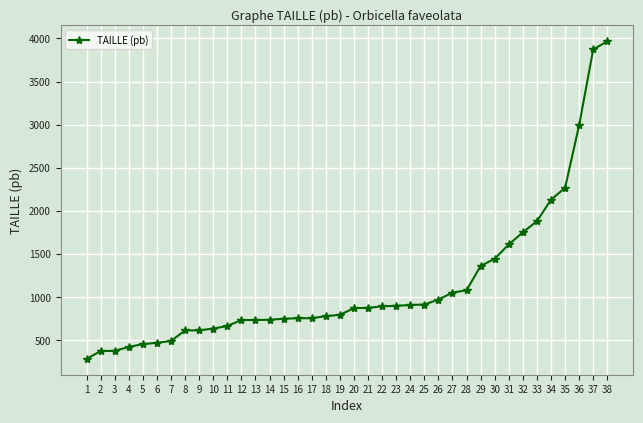

What is the approximate value at 14, to the nearest 10?

740